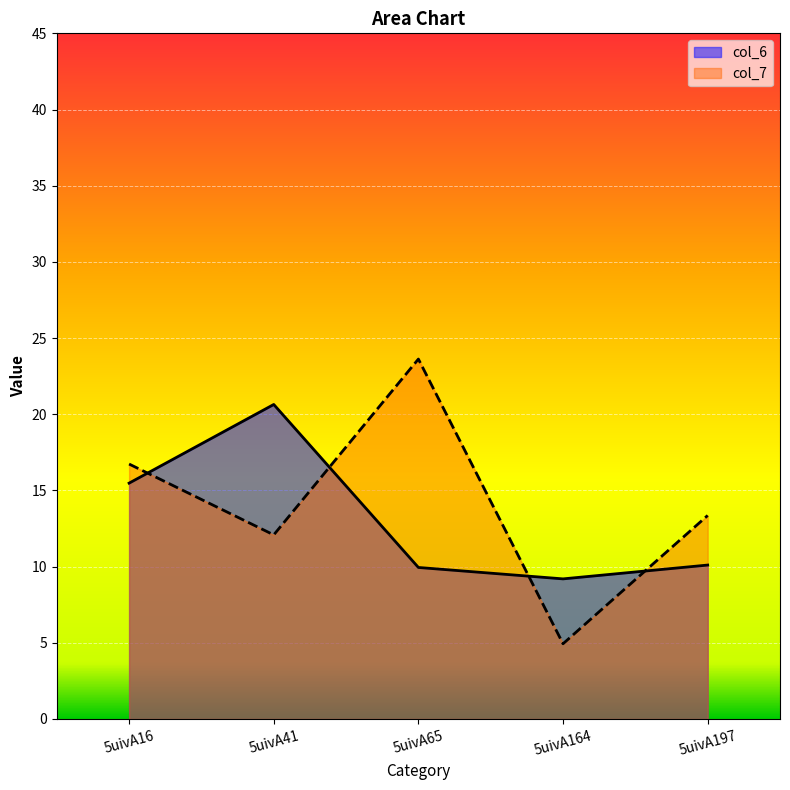

Where is the first local minimum for col_7?

5uivA41